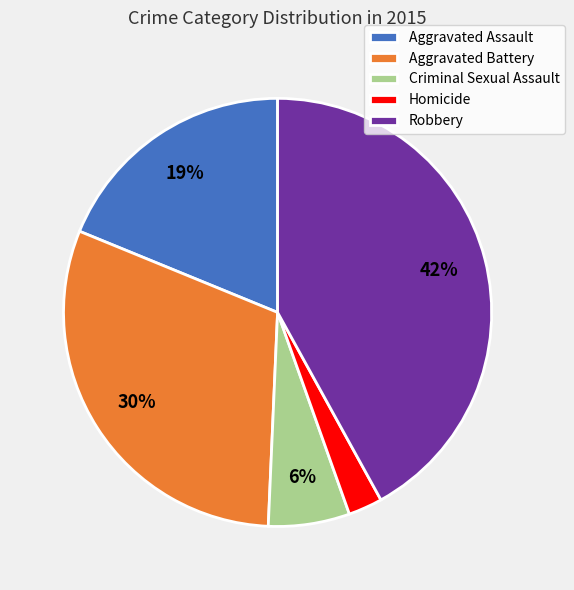

Which has a higher value, Criminal Sexual Assault or Aggravated Assault?

Aggravated Assault